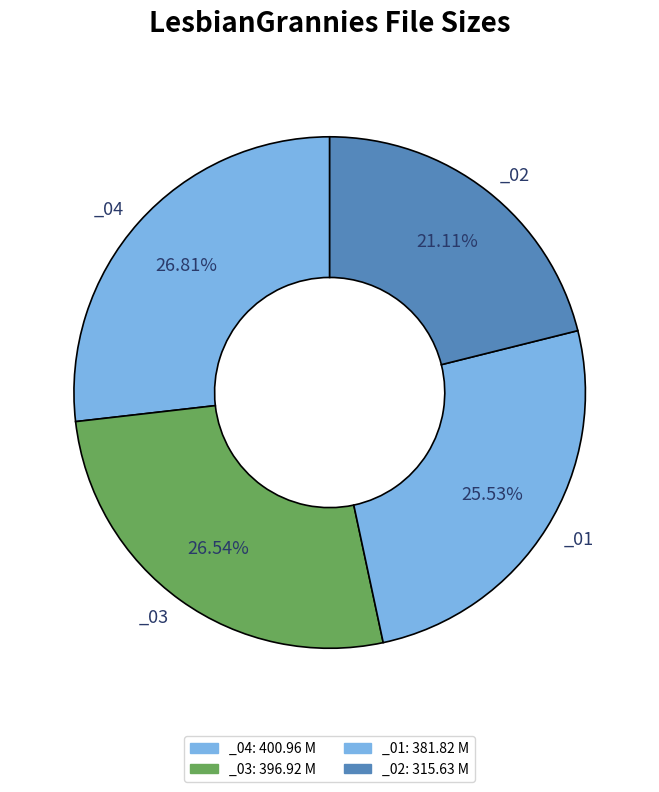

How many slices are in this pie chart?

4